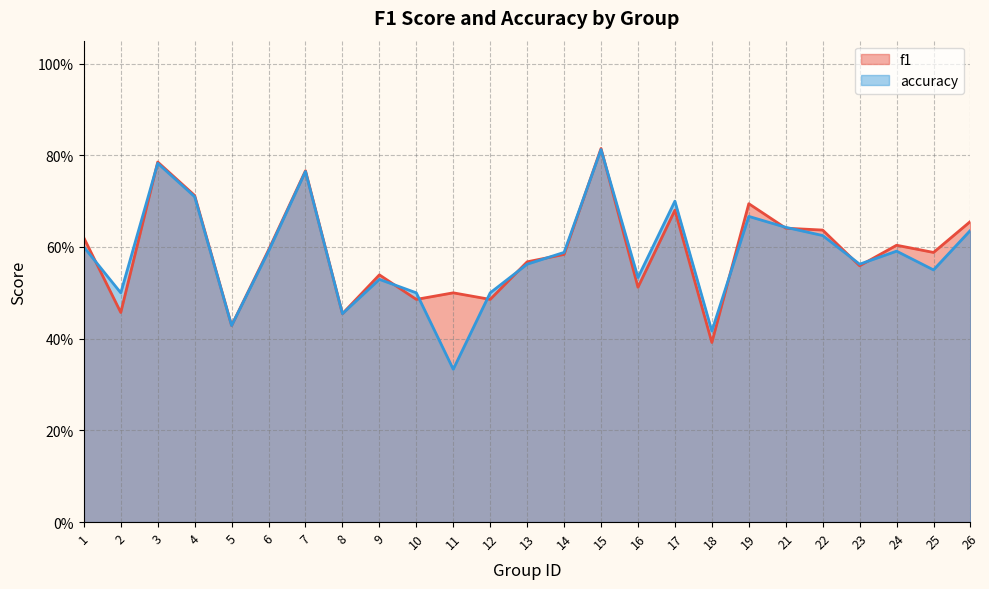

Does the chart display data point markers on the line(s)?

No